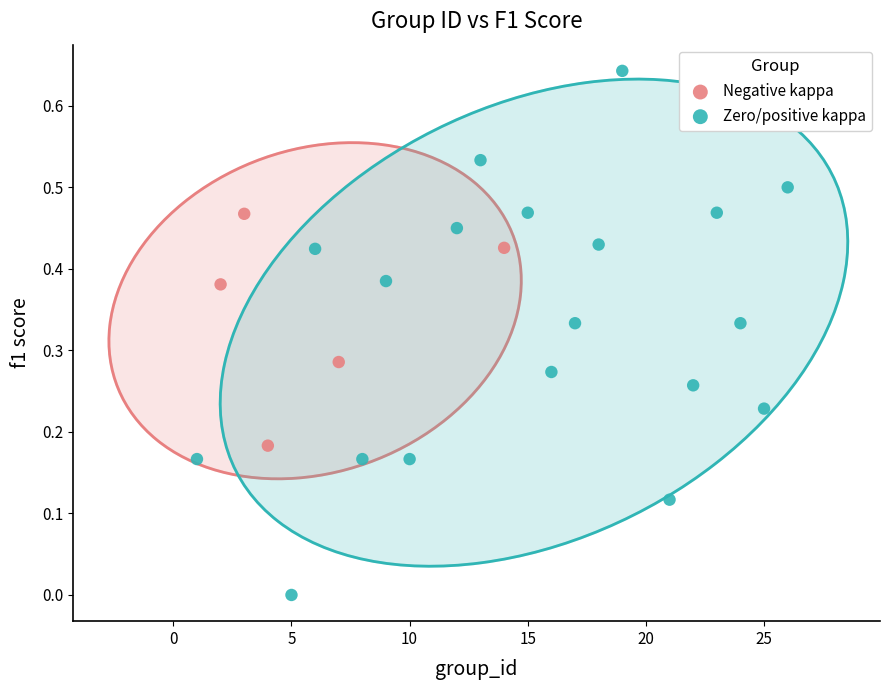

Which series contains the highest Y value?

Zero/positive kappa